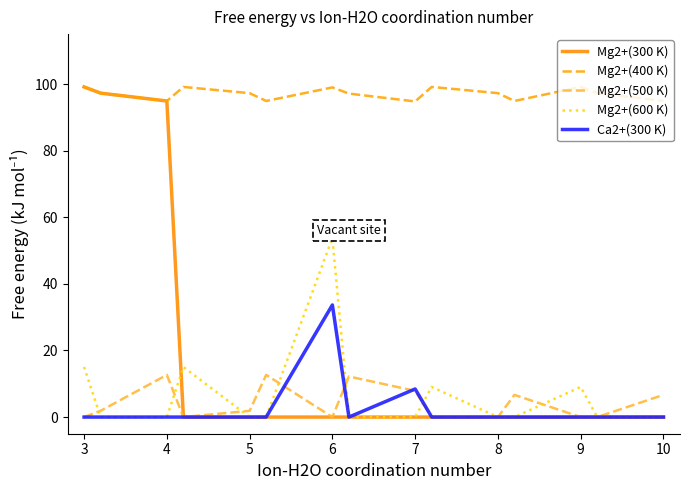

What is the greatest value displayed?

99.1